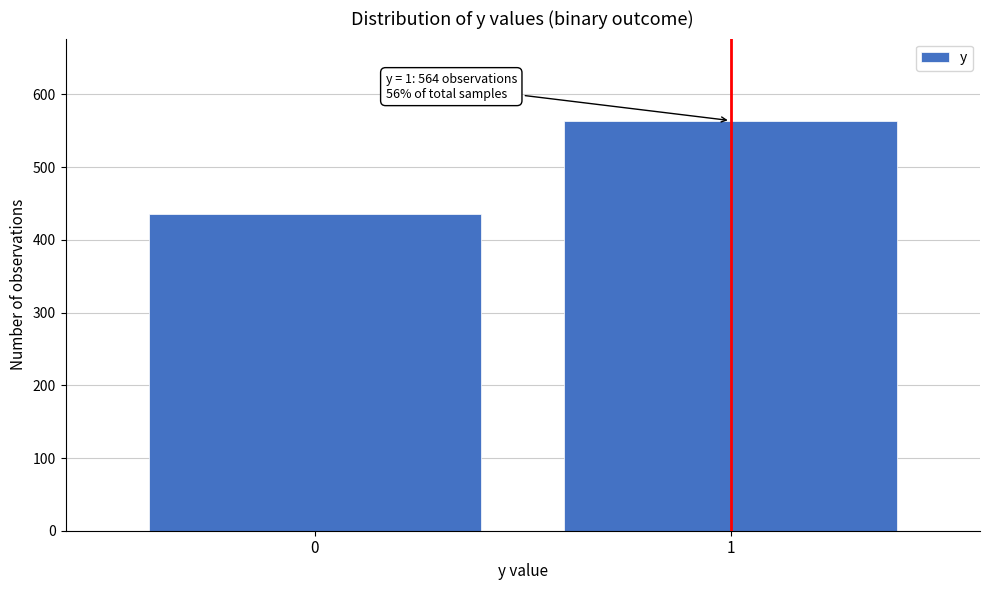

Reading right to left, what are all the values shown in this chart?

1=564	0=436